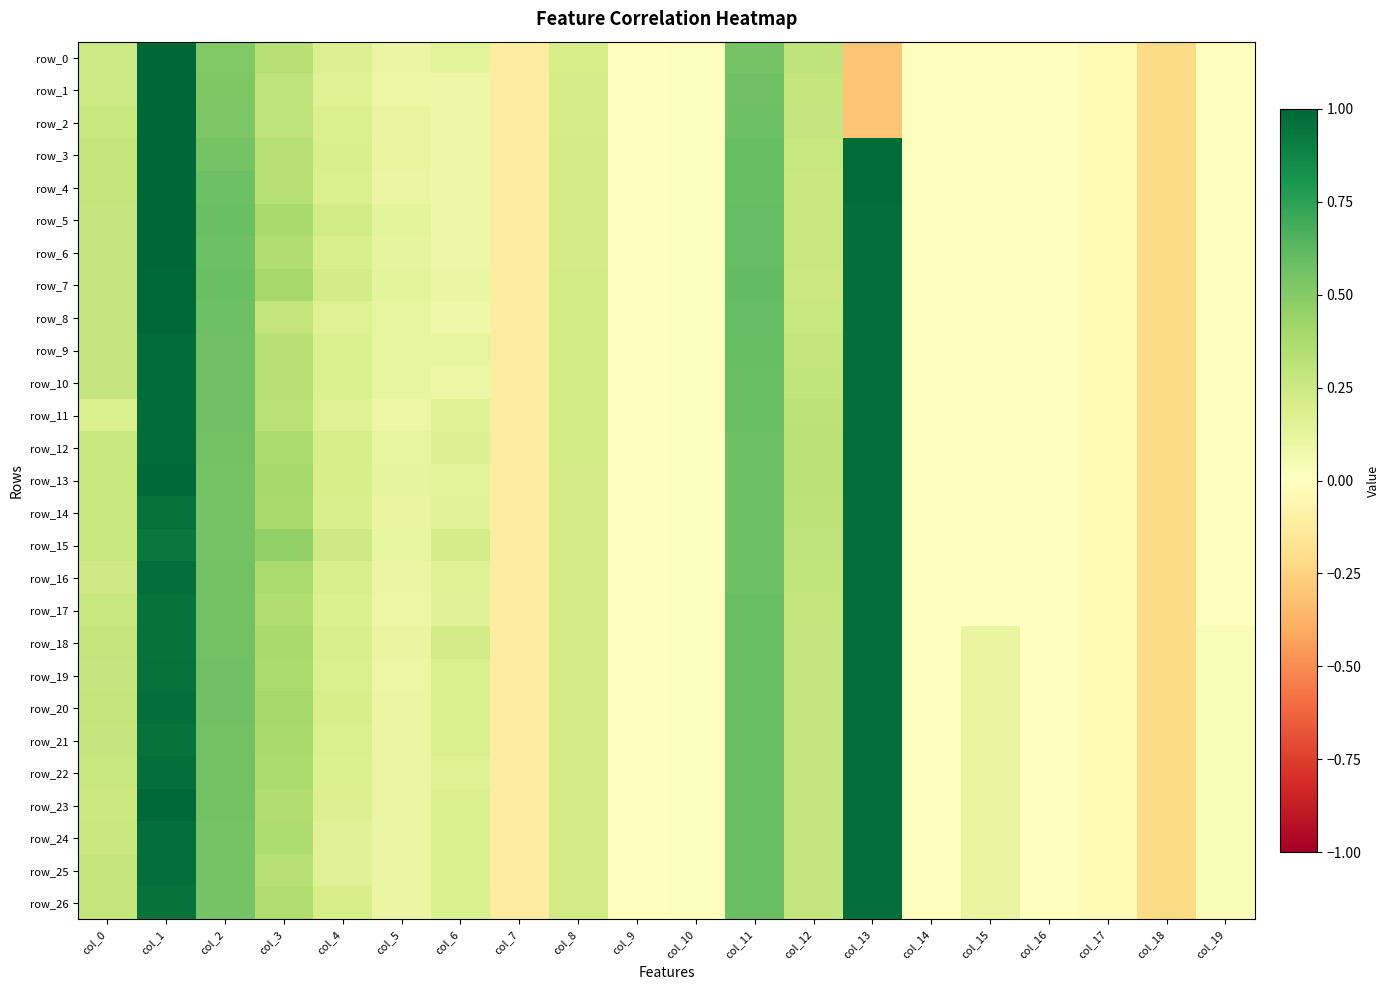

Reading left to right, what are all the values shown in this chart?

row_0: col_0=0.2	col_1=1.0	col_2=0.5	col_3=0.3	col_4=0.2	col_5=0.1	col_6=0.1	col_7=-0.1	col_8=0.2	col_9=0.0	col_10=0.0	col_11=0.5	col_12=0.3	col_13=-0.3	col_14=-0.0	col_15=-0.0	col_16=-0.0	col_17=-0.0	col_18=-0.2	col_19=-0.0
row_1: col_0=0.2	col_1=1.0	col_2=0.5	col_3=0.3	col_4=0.2	col_5=0.1	col_6=0.1	col_7=-0.1	col_8=0.2	col_9=0.0	col_10=0.0	col_11=0.6	col_12=0.3	col_13=-0.3	col_14=-0.0	col_15=-0.0	col_16=-0.0	col_17=-0.0	col_18=-0.2	col_19=-0.0
row_2: col_0=0.3	col_1=1.0	col_2=0.5	col_3=0.3	col_4=0.2	col_5=0.1	col_6=0.1	col_7=-0.1	col_8=0.2	col_9=0.0	col_10=0.0	col_11=0.6	col_12=0.3	col_13=-0.3	col_14=-0.0	col_15=-0.0	col_16=-0.0	col_17=-0.0	col_18=-0.2	col_19=-0.0
row_3: col_0=0.3	col_1=1.0	col_2=0.6	col_3=0.3	col_4=0.2	col_5=0.1	col_6=0.1	col_7=-0.1	col_8=0.2	col_9=0.0	col_10=0.0	col_11=0.6	col_12=0.3	col_13=1.0	col_14=-0.0	col_15=-0.0	col_16=-0.0	col_17=-0.0	col_18=-0.2	col_19=-0.0
row_4: col_0=0.3	col_1=1.0	col_2=0.6	col_3=0.3	col_4=0.2	col_5=0.1	col_6=0.1	col_7=-0.1	col_8=0.2	col_9=0.0	col_10=0.0	col_11=0.6	col_12=0.3	col_13=1.0	col_14=-0.0	col_15=-0.0	col_16=-0.0	col_17=-0.0	col_18=-0.2	col_19=-0.0
row_5: col_0=0.3	col_1=1.0	col_2=0.6	col_3=0.4	col_4=0.2	col_5=0.1	col_6=0.1	col_7=-0.1	col_8=0.2	col_9=0.0	col_10=0.0	col_11=0.6	col_12=0.3	col_13=1.0	col_14=-0.0	col_15=-0.0	col_16=-0.0	col_17=-0.0	col_18=-0.2	col_19=-0.0
row_6: col_0=0.3	col_1=1.0	col_2=0.6	col_3=0.4	col_4=0.2	col_5=0.1	col_6=0.1	col_7=-0.1	col_8=0.2	col_9=0.0	col_10=0.0	col_11=0.6	col_12=0.3	col_13=1.0	col_14=-0.0	col_15=-0.0	col_16=-0.0	col_17=-0.0	col_18=-0.2	col_19=-0.0
row_7: col_0=0.3	col_1=1.0	col_2=0.6	col_3=0.4	col_4=0.2	col_5=0.1	col_6=0.1	col_7=-0.1	col_8=0.2	col_9=0.0	col_10=0.0	col_11=0.6	col_12=0.3	col_13=1.0	col_14=-0.0	col_15=-0.0	col_16=-0.0	col_17=-0.0	col_18=-0.2	col_19=-0.0
row_8: col_0=0.3	col_1=1.0	col_2=0.6	col_3=0.3	col_4=0.2	col_5=0.1	col_6=0.1	col_7=-0.1	col_8=0.2	col_9=0.0	col_10=0.0	col_11=0.6	col_12=0.3	col_13=1.0	col_14=-0.0	col_15=-0.0	col_16=-0.0	col_17=-0.0	col_18=-0.2	col_19=-0.0
row_9: col_0=0.3	col_1=1.0	col_2=0.6	col_3=0.3	col_4=0.2	col_5=0.1	col_6=0.1	col_7=-0.1	col_8=0.2	col_9=0.0	col_10=0.0	col_11=0.6	col_12=0.3	col_13=1.0	col_14=-0.0	col_15=-0.0	col_16=-0.0	col_17=-0.0	col_18=-0.2	col_19=-0.0
row_10: col_0=0.3	col_1=1.0	col_2=0.6	col_3=0.3	col_4=0.2	col_5=0.1	col_6=0.1	col_7=-0.1	col_8=0.2	col_9=0.0	col_10=0.0	col_11=0.6	col_12=0.3	col_13=1.0	col_14=-0.0	col_15=-0.0	col_16=-0.0	col_17=-0.0	col_18=-0.2	col_19=-0.0
row_11: col_0=0.2	col_1=1.0	col_2=0.6	col_3=0.3	col_4=0.2	col_5=0.1	col_6=0.2	col_7=-0.1	col_8=0.2	col_9=0.0	col_10=0.0	col_11=0.6	col_12=0.3	col_13=1.0	col_14=-0.0	col_15=-0.0	col_16=-0.0	col_17=-0.0	col_18=-0.2	col_19=-0.0
row_12: col_0=0.3	col_1=1.0	col_2=0.6	col_3=0.4	col_4=0.2	col_5=0.1	col_6=0.2	col_7=-0.1	col_8=0.2	col_9=0.0	col_10=0.0	col_11=0.6	col_12=0.3	col_13=1.0	col_14=-0.0	col_15=-0.0	col_16=-0.0	col_17=-0.0	col_18=-0.2	col_19=-0.0
row_13: col_0=0.3	col_1=1.0	col_2=0.6	col_3=0.4	col_4=0.2	col_5=0.1	col_6=0.1	col_7=-0.1	col_8=0.2	col_9=0.0	col_10=0.0	col_11=0.6	col_12=0.3	col_13=1.0	col_14=-0.0	col_15=-0.0	col_16=-0.0	col_17=-0.0	col_18=-0.2	col_19=-0.0
row_14: col_0=0.3	col_1=1.0	col_2=0.5	col_3=0.4	col_4=0.2	col_5=0.1	col_6=0.2	col_7=-0.1	col_8=0.2	col_9=0.0	col_10=0.0	col_11=0.6	col_12=0.3	col_13=1.0	col_14=-0.0	col_15=-0.0	col_16=-0.0	col_17=-0.0	col_18=-0.2	col_19=-0.0
row_15: col_0=0.3	col_1=0.9	col_2=0.6	col_3=0.5	col_4=0.2	col_5=0.1	col_6=0.2	col_7=-0.1	col_8=0.2	col_9=0.0	col_10=0.0	col_11=0.6	col_12=0.3	col_13=1.0	col_14=-0.0	col_15=-0.0	col_16=-0.0	col_17=-0.0	col_18=-0.2	col_19=-0.0
row_16: col_0=0.2	col_1=1.0	col_2=0.6	col_3=0.4	col_4=0.2	col_5=0.1	col_6=0.2	col_7=-0.1	col_8=0.2	col_9=0.0	col_10=0.0	col_11=0.6	col_12=0.3	col_13=1.0	col_14=-0.0	col_15=-0.0	col_16=-0.0	col_17=-0.0	col_18=-0.2	col_19=-0.0
row_17: col_0=0.3	col_1=1.0	col_2=0.6	col_3=0.4	col_4=0.2	col_5=0.1	col_6=0.2	col_7=-0.1	col_8=0.2	col_9=0.0	col_10=0.0	col_11=0.6	col_12=0.3	col_13=1.0	col_14=-0.0	col_15=-0.0	col_16=-0.0	col_17=-0.0	col_18=-0.2	col_19=-0.0
row_18: col_0=0.3	col_1=1.0	col_2=0.6	col_3=0.4	col_4=0.2	col_5=0.1	col_6=0.2	col_7=-0.1	col_8=0.2	col_9=0.0	col_10=0.0	col_11=0.6	col_12=0.3	col_13=1.0	col_14=-0.0	col_15=0.1	col_16=-0.0	col_17=-0.0	col_18=-0.2	col_19=0.0
row_19: col_0=0.3	col_1=1.0	col_2=0.6	col_3=0.4	col_4=0.2	col_5=0.1	col_6=0.2	col_7=-0.1	col_8=0.2	col_9=0.0	col_10=0.0	col_11=0.6	col_12=0.3	col_13=1.0	col_14=-0.0	col_15=0.1	col_16=-0.0	col_17=-0.0	col_18=-0.2	col_19=0.0
row_20: col_0=0.3	col_1=1.0	col_2=0.6	col_3=0.4	col_4=0.2	col_5=0.1	col_6=0.2	col_7=-0.1	col_8=0.2	col_9=0.0	col_10=0.0	col_11=0.6	col_12=0.3	col_13=1.0	col_14=-0.0	col_15=0.1	col_16=-0.0	col_17=-0.0	col_18=-0.2	col_19=0.0
row_21: col_0=0.3	col_1=1.0	col_2=0.6	col_3=0.4	col_4=0.2	col_5=0.1	col_6=0.2	col_7=-0.1	col_8=0.2	col_9=0.0	col_10=0.0	col_11=0.6	col_12=0.3	col_13=1.0	col_14=-0.0	col_15=0.1	col_16=-0.0	col_17=-0.0	col_18=-0.2	col_19=0.0
row_22: col_0=0.3	col_1=1.0	col_2=0.6	col_3=0.4	col_4=0.2	col_5=0.1	col_6=0.2	col_7=-0.1	col_8=0.2	col_9=0.0	col_10=0.0	col_11=0.6	col_12=0.3	col_13=1.0	col_14=-0.0	col_15=0.1	col_16=-0.0	col_17=-0.0	col_18=-0.2	col_19=0.0
row_23: col_0=0.3	col_1=1.0	col_2=0.6	col_3=0.4	col_4=0.2	col_5=0.1	col_6=0.2	col_7=-0.1	col_8=0.2	col_9=0.0	col_10=0.0	col_11=0.6	col_12=0.3	col_13=1.0	col_14=-0.0	col_15=0.1	col_16=-0.0	col_17=-0.0	col_18=-0.2	col_19=0.0
row_24: col_0=0.3	col_1=1.0	col_2=0.5	col_3=0.4	col_4=0.2	col_5=0.1	col_6=0.2	col_7=-0.1	col_8=0.2	col_9=0.0	col_10=0.0	col_11=0.6	col_12=0.3	col_13=1.0	col_14=-0.0	col_15=0.1	col_16=-0.0	col_17=-0.0	col_18=-0.2	col_19=0.0
row_25: col_0=0.3	col_1=1.0	col_2=0.5	col_3=0.3	col_4=0.2	col_5=0.1	col_6=0.2	col_7=-0.1	col_8=0.2	col_9=0.0	col_10=0.0	col_11=0.6	col_12=0.3	col_13=1.0	col_14=-0.0	col_15=0.1	col_16=-0.0	col_17=-0.0	col_18=-0.2	col_19=0.0
row_26: col_0=0.3	col_1=1.0	col_2=0.5	col_3=0.4	col_4=0.2	col_5=0.1	col_6=0.2	col_7=-0.1	col_8=0.2	col_9=0.0	col_10=0.0	col_11=0.6	col_12=0.3	col_13=1.0	col_14=-0.0	col_15=0.1	col_16=-0.0	col_17=-0.0	col_18=-0.2	col_19=0.0